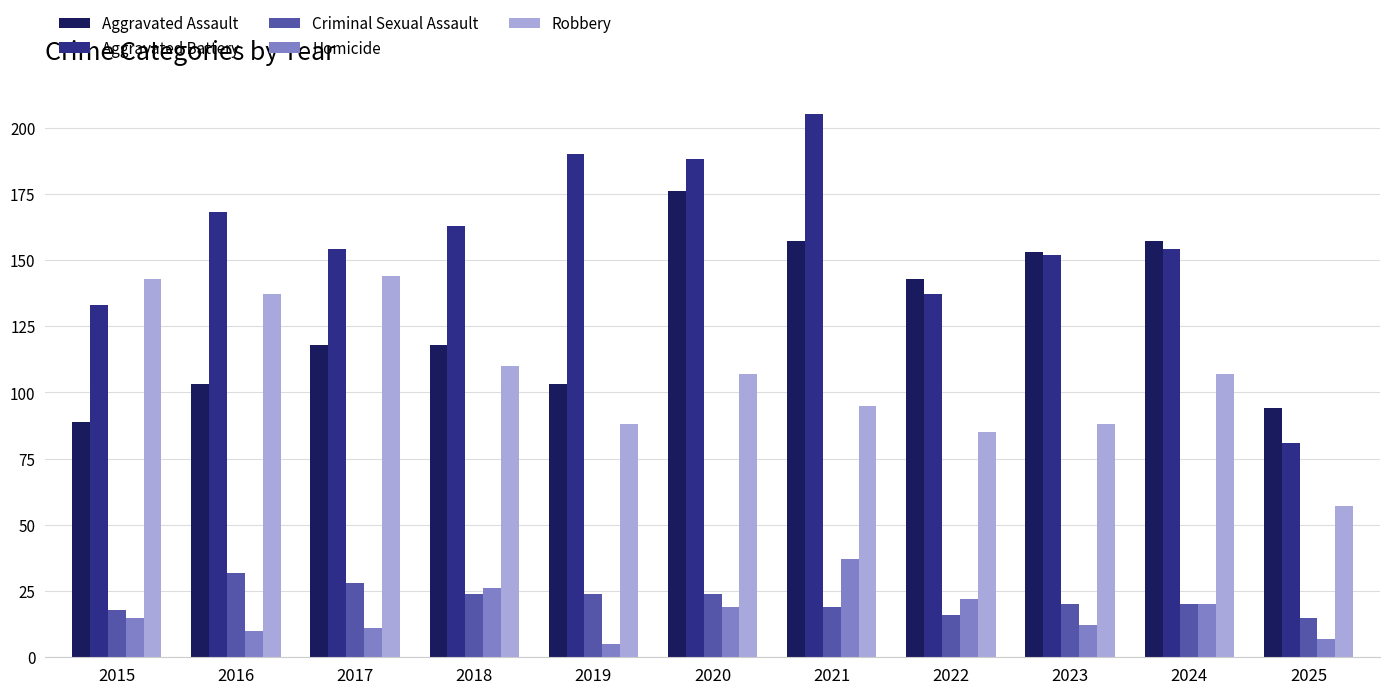

What is the maximum value shown in the chart?

205